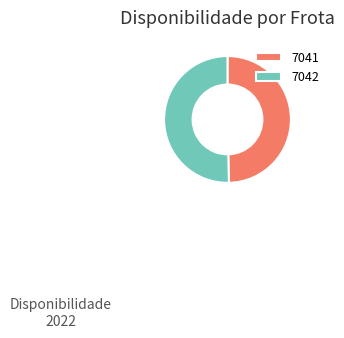

Do 7042 and 7041 together represent more than half of the pie?

Yes